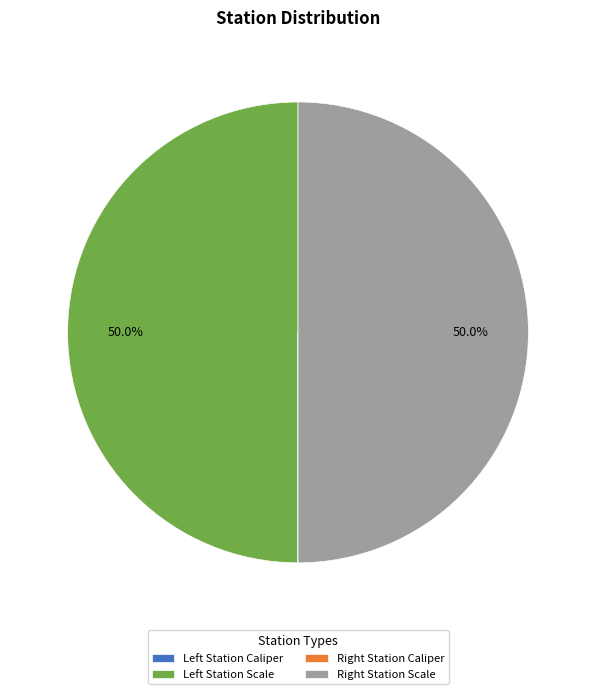

Which slice is the smallest?

Left Station Caliper